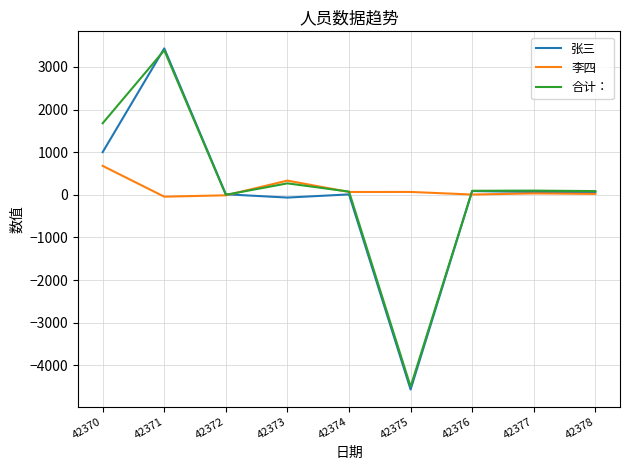

What is the sum of the 李四 values at 42376 and 42373?

339